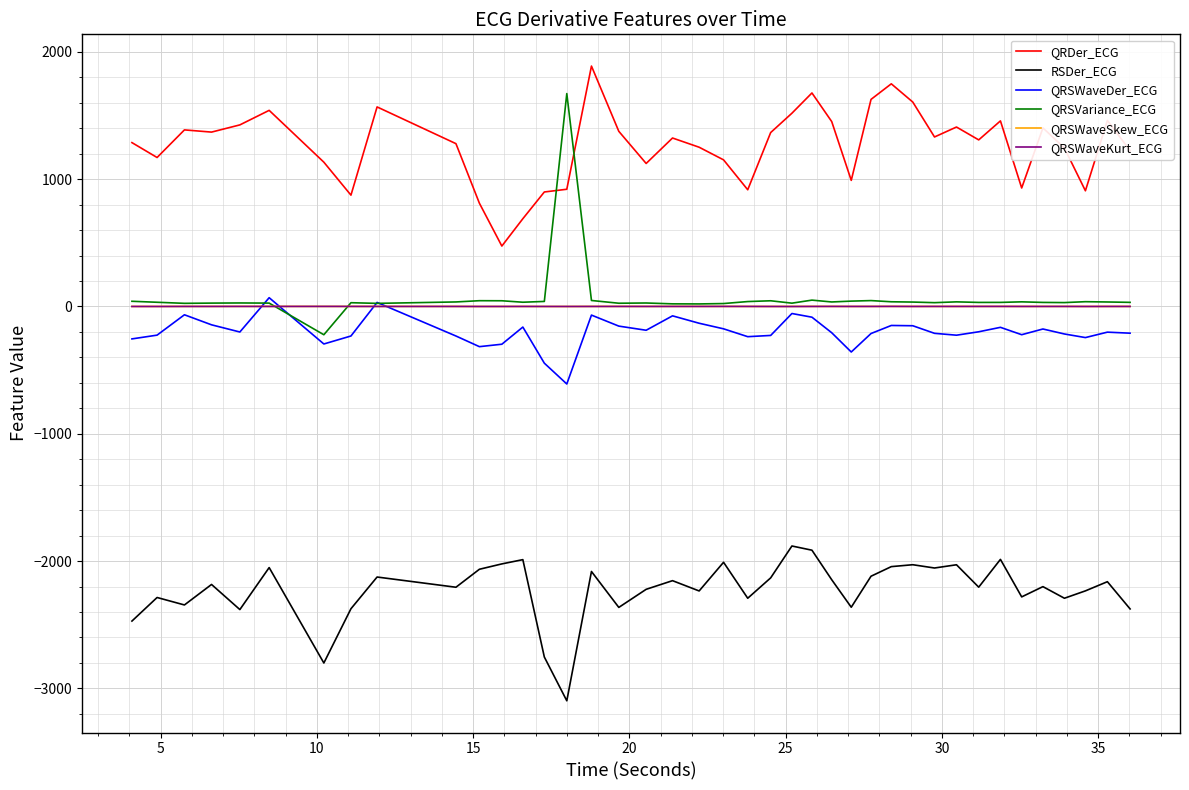

Which series has the largest range (max minus min)?

QRSVariance_ECG